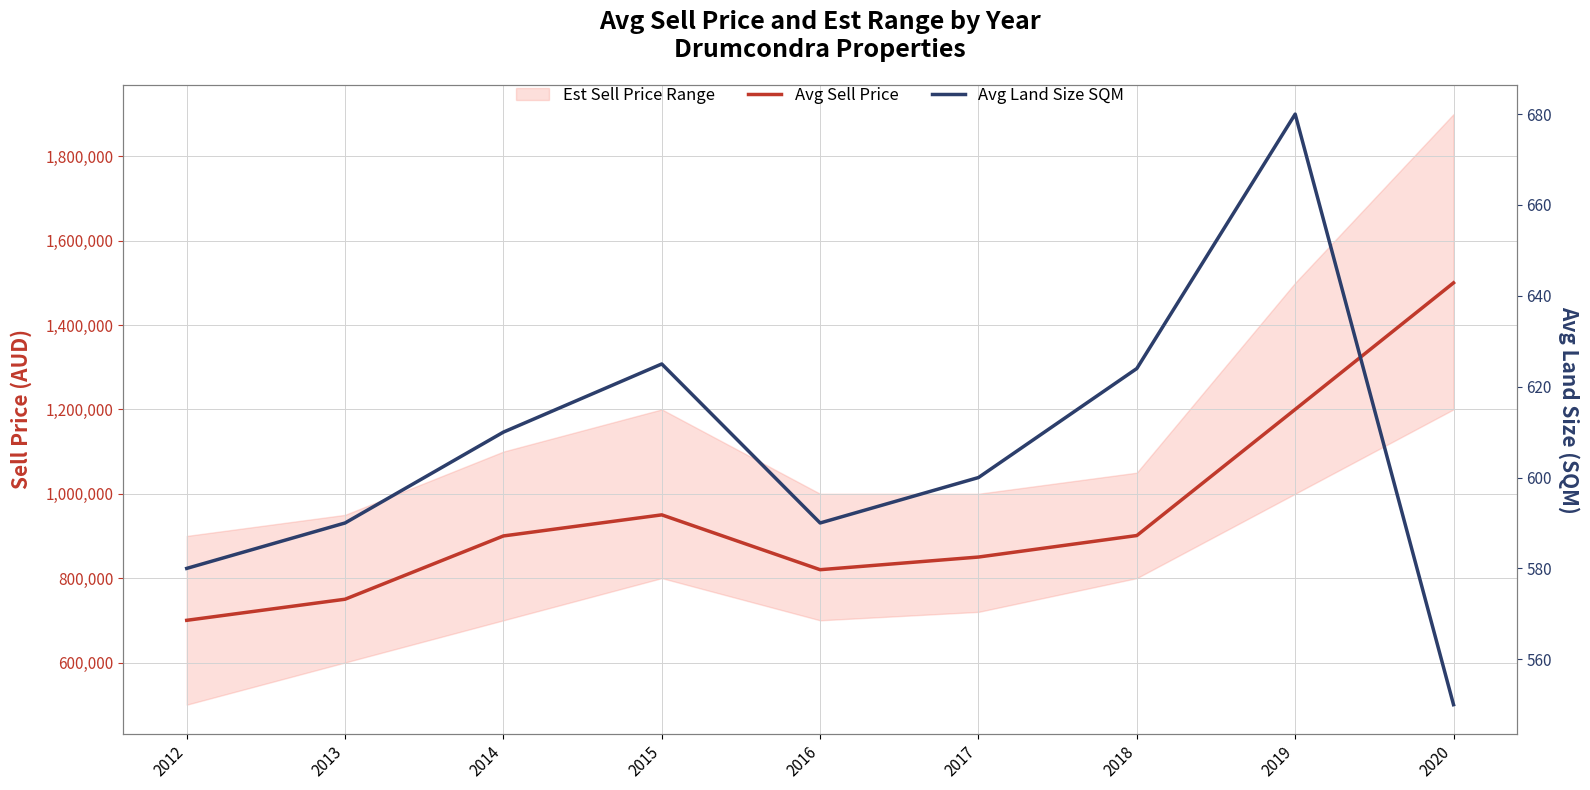

Which has a higher value, 2019 or 2015?

2019